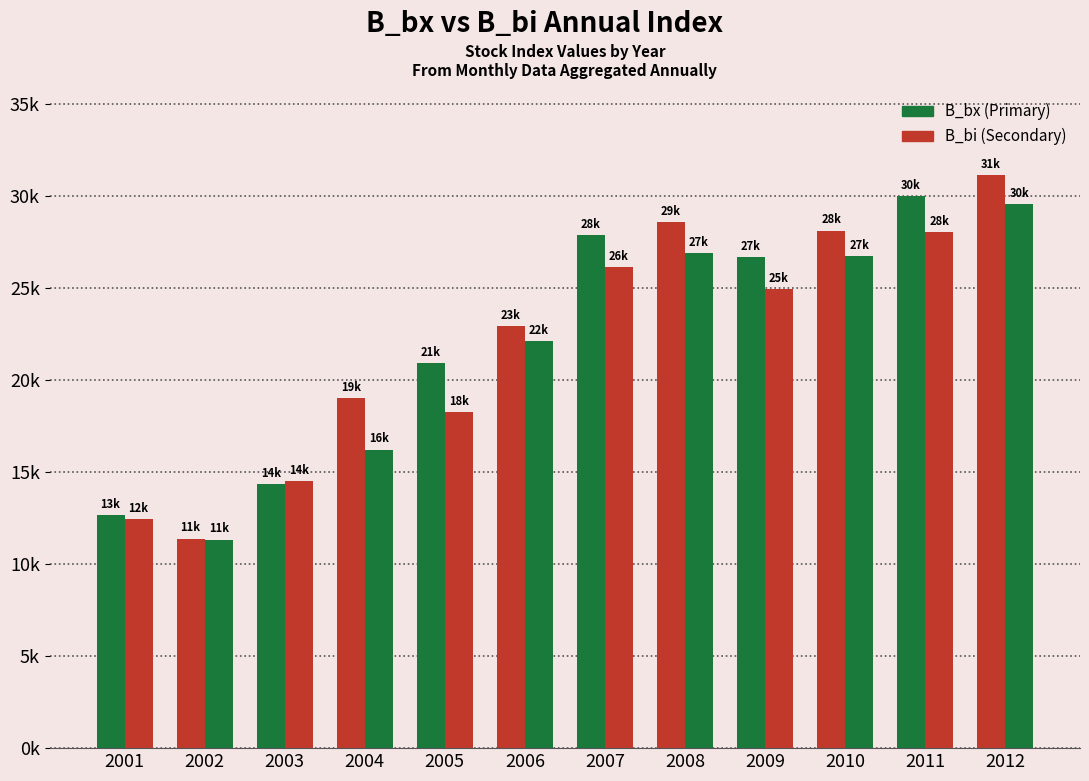

Reading left to right, extract all data points from this chart.

B_bx: 12644.9	11381.9	14319.9	18987.1	20913.6	22912.2	27882.7	28578.7	26655.2	28105.6	29999.8	31101.4
B_bi: 12431.0	11326.4	14495.0	16208.9	18253.7	22091.4	26136.0	26877.8	24944.9	26705.4	28017.5	29534.5